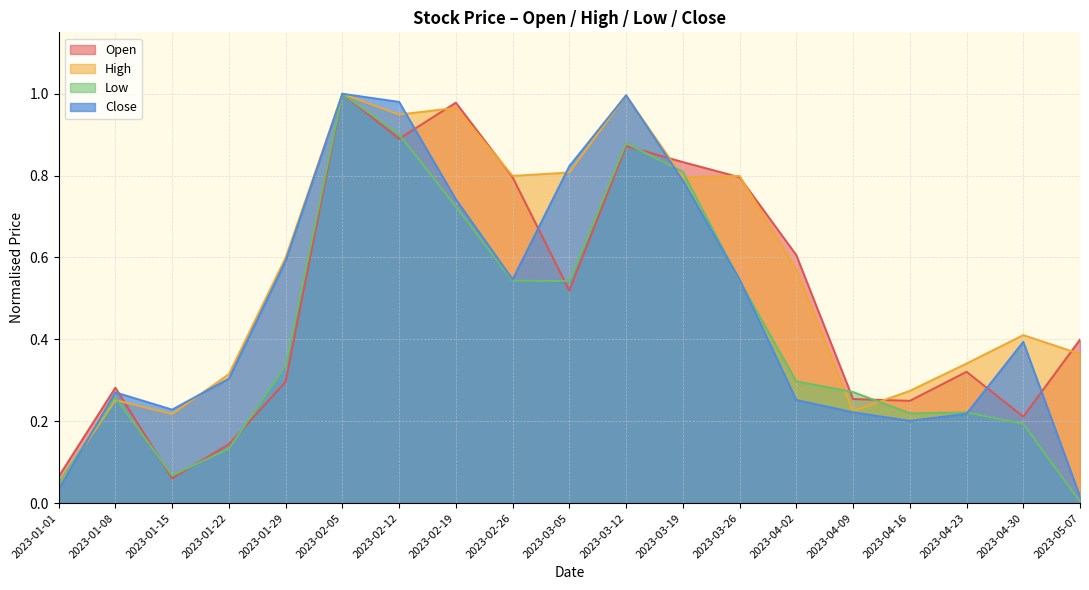

What are all the series names shown in the legend?

Open, High, Low, Close